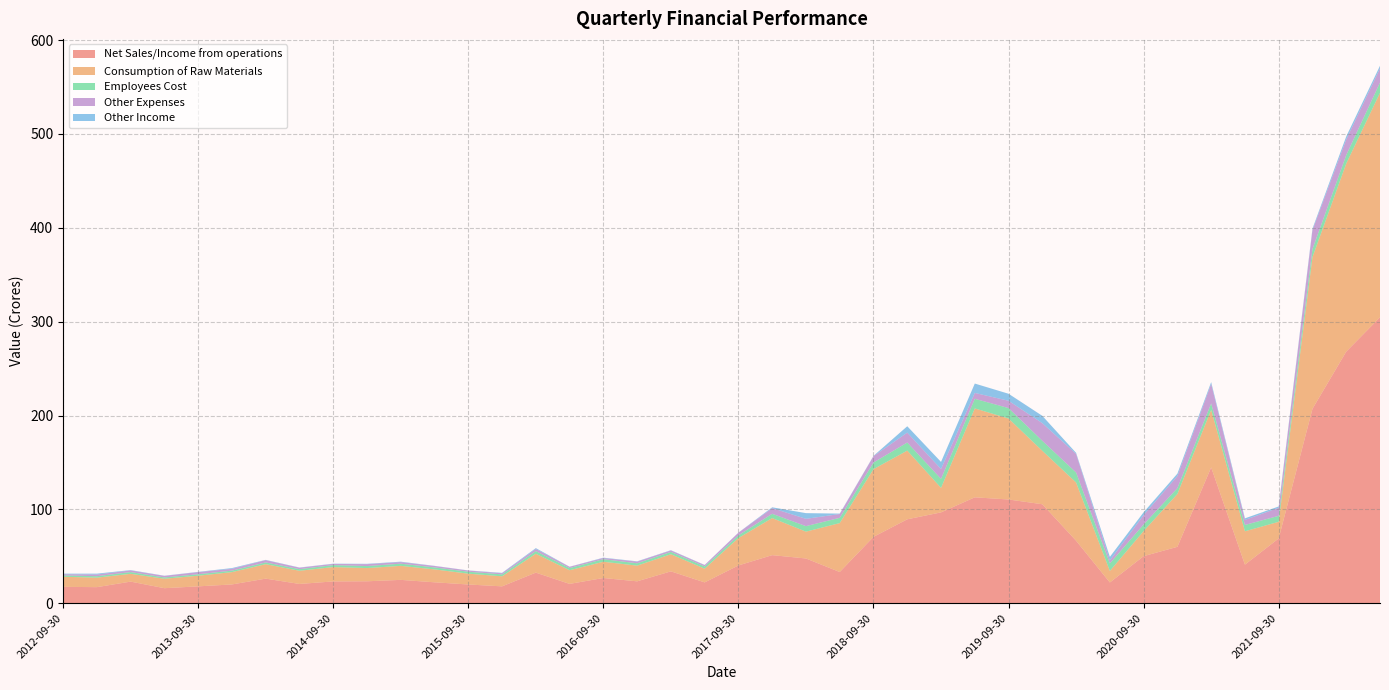

Reading left to right, what are all the values shown in this chart?

Net Sales/Income from operations: 2012-09-30=17.5	2012-12-31=17.2	2013-03-31=23.1	2013-06-30=16.1	2013-09-30=18.0	2013-12-31=20.0	2014-03-31=26.2	2014-06-30=20.6	2014-09-30=23.3	2014-12-31=23.4	2015-03-31=24.9	2015-06-30=22.3	2015-09-30=20.0	2015-12-31=18.0	2016-03-31=32.6	2016-06-30=20.6	2016-09-30=26.9	2016-12-31=23.4	2017-03-31=34.0	2017-06-30=22.2	2017-09-30=40.3	2017-12-31=51.3	2018-03-31=47.7	2018-06-30=33.3	2018-09-30=70.7	2018-12-31=89.5	2019-03-31=96.8	2019-06-30=112.9	2019-09-30=110.6	2019-12-31=105.5	2020-03-31=66.6	2020-06-30=22.1	2020-09-30=50.2	2020-12-31=60.1	2021-03-31=144.8	2021-06-30=41.1	2021-09-30=69.1	2021-12-31=207.1	2022-03-31=268.1	2022-06-30=304.7
Consumption of Raw Materials: 2012-09-30=10.7	2012-12-31=10.1	2013-03-31=8.3	2013-06-30=10.1	2013-09-30=11.3	2013-12-31=13.1	2014-03-31=15.4	2014-06-30=14.0	2014-09-30=15.3	2014-12-31=14.1	2015-03-31=14.9	2015-06-30=13.8	2015-09-30=11.5	2015-12-31=10.7	2016-03-31=20.1	2016-06-30=14.6	2016-09-30=17.3	2016-12-31=16.7	2017-03-31=18.2	2017-06-30=14.6	2017-09-30=29.2	2017-12-31=39.5	2018-03-31=28.6	2018-06-30=52.1	2018-09-30=72.1	2018-12-31=73.2	2019-03-31=26.1	2019-06-30=94.7	2019-09-30=86.2	2019-12-31=56.9	2020-03-31=62.0	2020-06-30=12.3	2020-09-30=26.7	2020-12-31=56.3	2021-03-31=61.3	2021-06-30=35.5	2021-09-30=17.7	2021-12-31=161.6	2022-03-31=200.3	2022-06-30=239.2
Employees Cost: 2012-09-30=1.5	2012-12-31=1.5	2013-03-31=1.9	2013-06-30=1.4	2013-09-30=1.6	2013-12-31=1.6	2014-03-31=1.9	2014-06-30=1.7	2014-09-30=2.1	2014-12-31=2.2	2015-03-31=2.3	2015-06-30=2.1	2015-09-30=2.1	2015-12-31=2.1	2016-03-31=2.9	2016-06-30=2.3	2016-09-30=2.7	2016-12-31=2.5	2017-03-31=2.5	2017-06-30=2.4	2017-09-30=2.9	2017-12-31=4.6	2018-03-31=5.9	2018-06-30=5.6	2018-09-30=7.1	2018-12-31=8.6	2019-03-31=9.6	2019-06-30=10.3	2019-09-30=11.1	2019-12-31=10.7	2020-03-31=10.7	2020-06-30=8.1	2020-09-30=7.0	2020-12-31=6.2	2021-03-31=6.9	2021-06-30=6.8	2021-09-30=6.4	2021-12-31=8.6	2022-03-31=9.0	2022-06-30=10.9
Other Expenses: 2012-09-30=1.2	2012-12-31=1.8	2013-03-31=1.7	2013-06-30=1.6	2013-09-30=2.3	2013-12-31=1.9	2014-03-31=2.4	2014-06-30=1.5	2014-09-30=1.2	2014-12-31=2.0	2015-03-31=1.7	2015-06-30=1.5	2015-09-30=1.2	2015-12-31=1.2	2016-03-31=2.2	2016-06-30=1.3	2016-09-30=1.2	2016-12-31=1.7	2017-03-31=1.5	2017-06-30=1.4	2017-09-30=2.8	2017-12-31=6.0	2018-03-31=7.8	2018-06-30=4.0	2018-09-30=6.8	2018-12-31=10.5	2019-03-31=10.5	2019-06-30=6.2	2019-09-30=7.8	2019-12-31=18.8	2020-03-31=19.8	2020-06-30=3.1	2020-09-30=9.9	2020-12-31=12.8	2021-03-31=20.7	2021-06-30=5.3	2021-09-30=8.6	2021-12-31=20.1	2022-03-31=16.6	2022-06-30=15.1
Other Income: 2012-09-30=0.6	2012-12-31=0.9	2013-03-31=0.4	2013-06-30=0.2	2013-09-30=0.3	2013-12-31=0.8	2014-03-31=0.3	2014-06-30=0.2	2014-09-30=0.3	2014-12-31=0.4	2015-03-31=0.5	2015-06-30=0.2	2015-09-30=0.2	2015-12-31=0.4	2016-03-31=0.9	2016-06-30=0.1	2016-09-30=0.4	2016-12-31=0.3	2017-03-31=0.3	2017-06-30=0.2	2017-09-30=0.2	2017-12-31=0.9	2018-03-31=6.1	2018-06-30=0.4	2018-09-30=0.3	2018-12-31=6.8	2019-03-31=7.6	2019-06-30=10.0	2019-09-30=7.5	2019-12-31=7.8	2020-03-31=1.1	2020-06-30=3.8	2020-09-30=3.0	2020-12-31=2.6	2021-03-31=1.9	2021-06-30=1.7	2021-09-30=1.4	2021-12-31=1.6	2022-03-31=3.2	2022-06-30=2.8